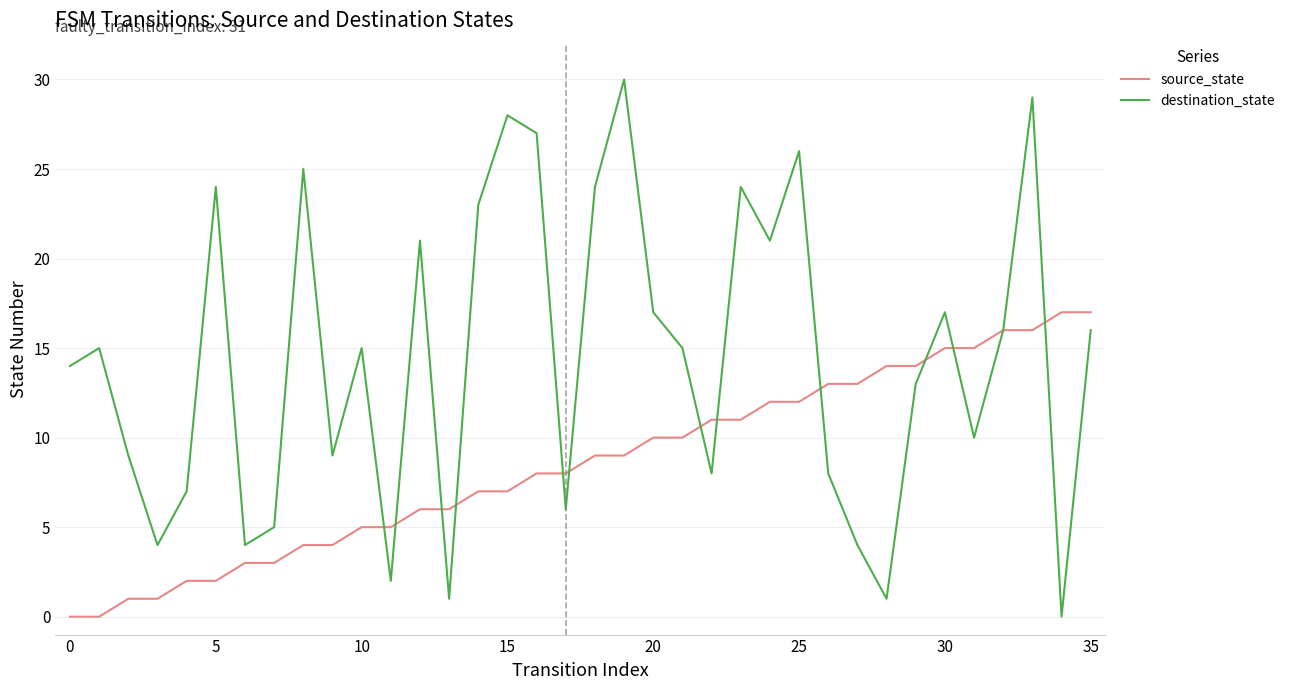

List the series in order of their overall mean, lowest first.

source_state, destination_state